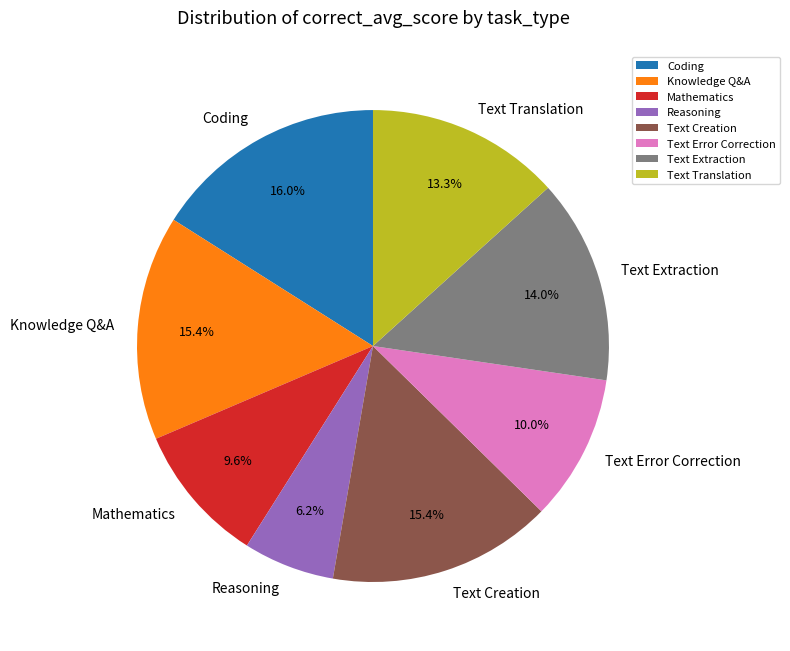

The Knowledge Q&A slice represents 25% of the pie. True or false?

False